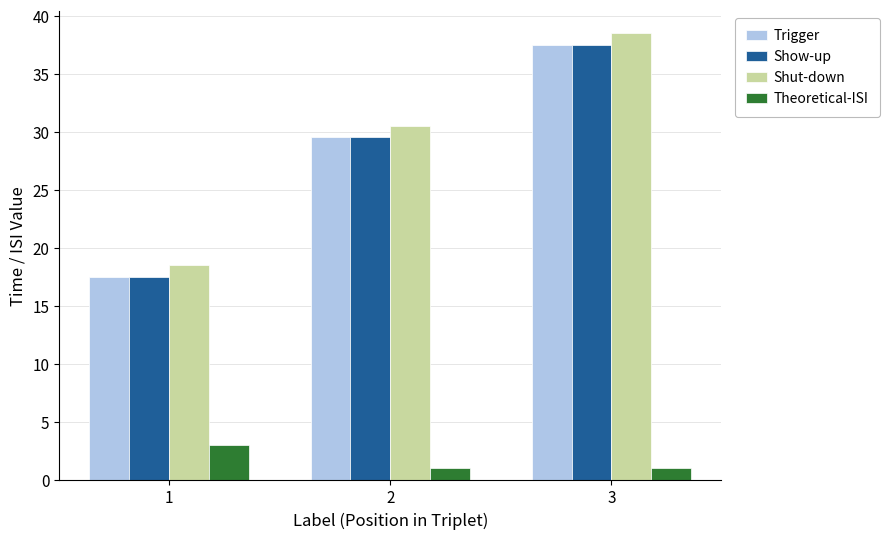

Does the chart contain stacked bars?

No